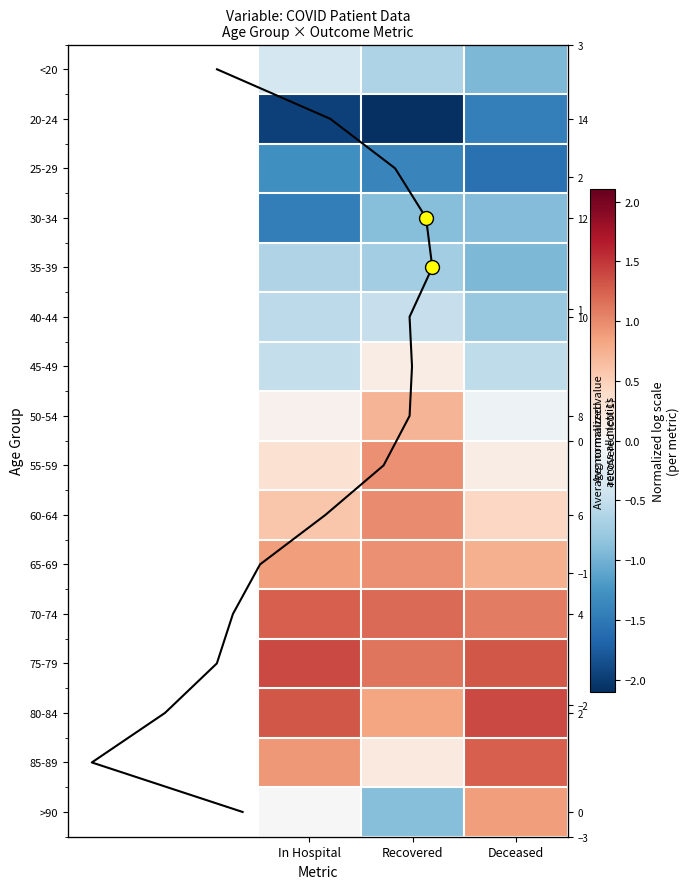

What is the minimum value for 45-49?

-0.5